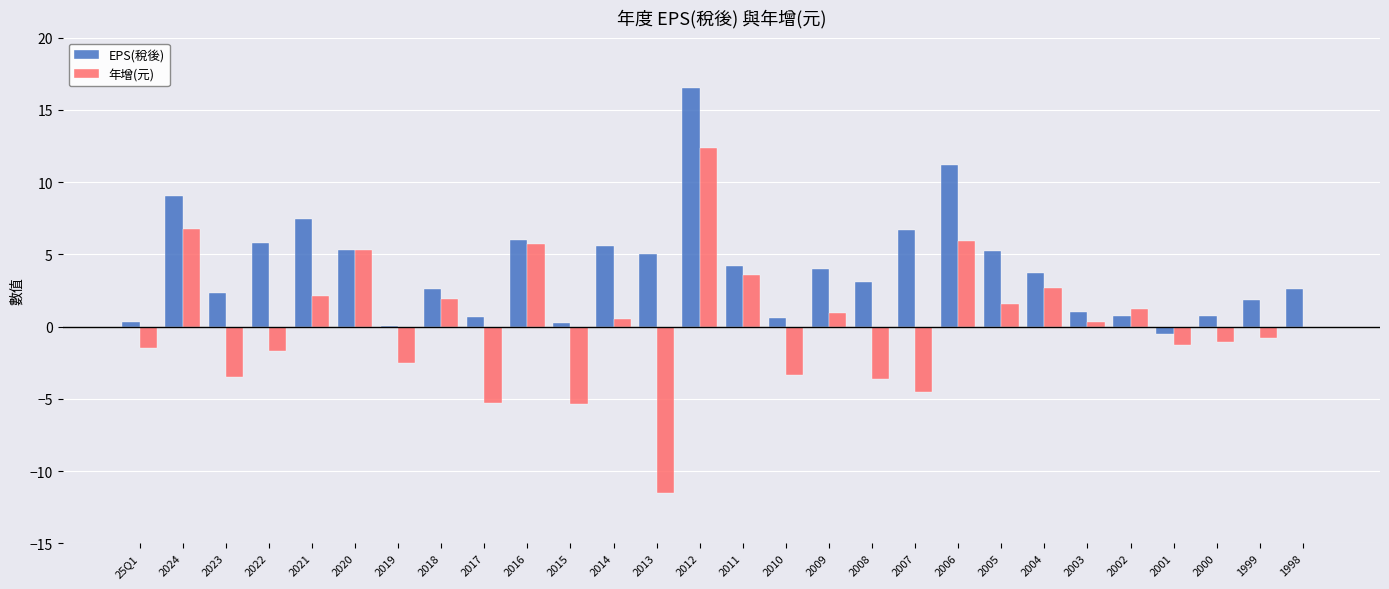

What are all the series names shown in the legend?

EPS(稅後), 年增(元)